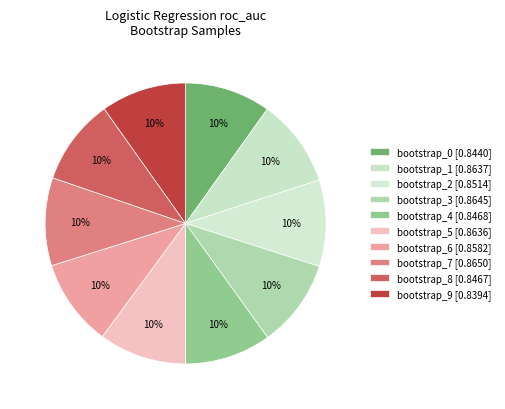

To the nearest percent, what portion does bootstrap_5 represent?

10%